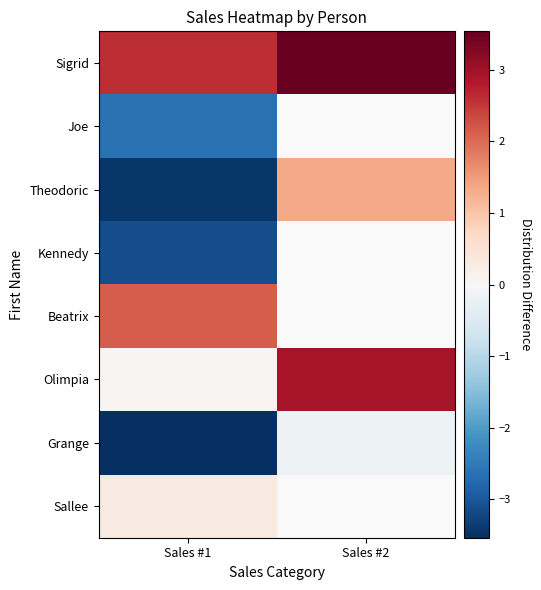

Which series changed the most between Sales #1 and Sales #2?

Theodoric